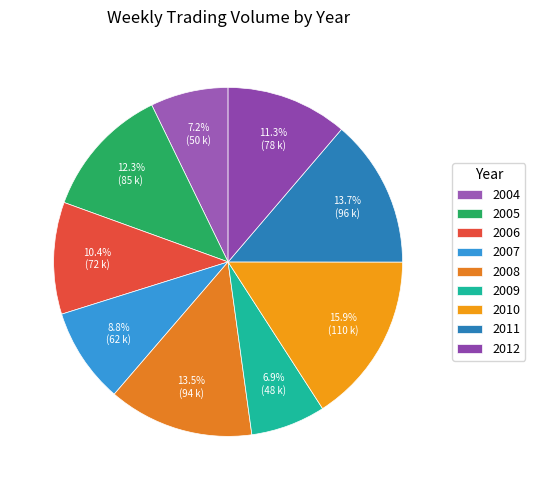

How many segments does this pie chart have?

9